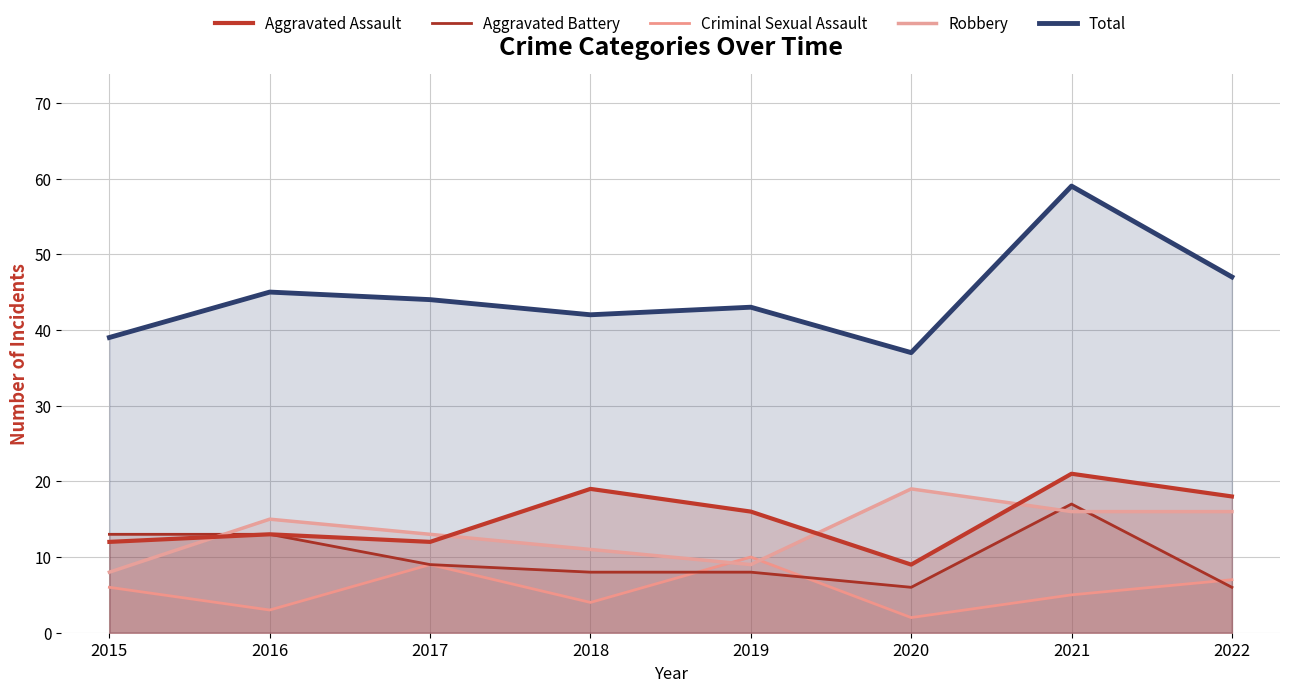

What is the difference between the second highest and second lowest values in the Criminal Sexual Assault series?

6